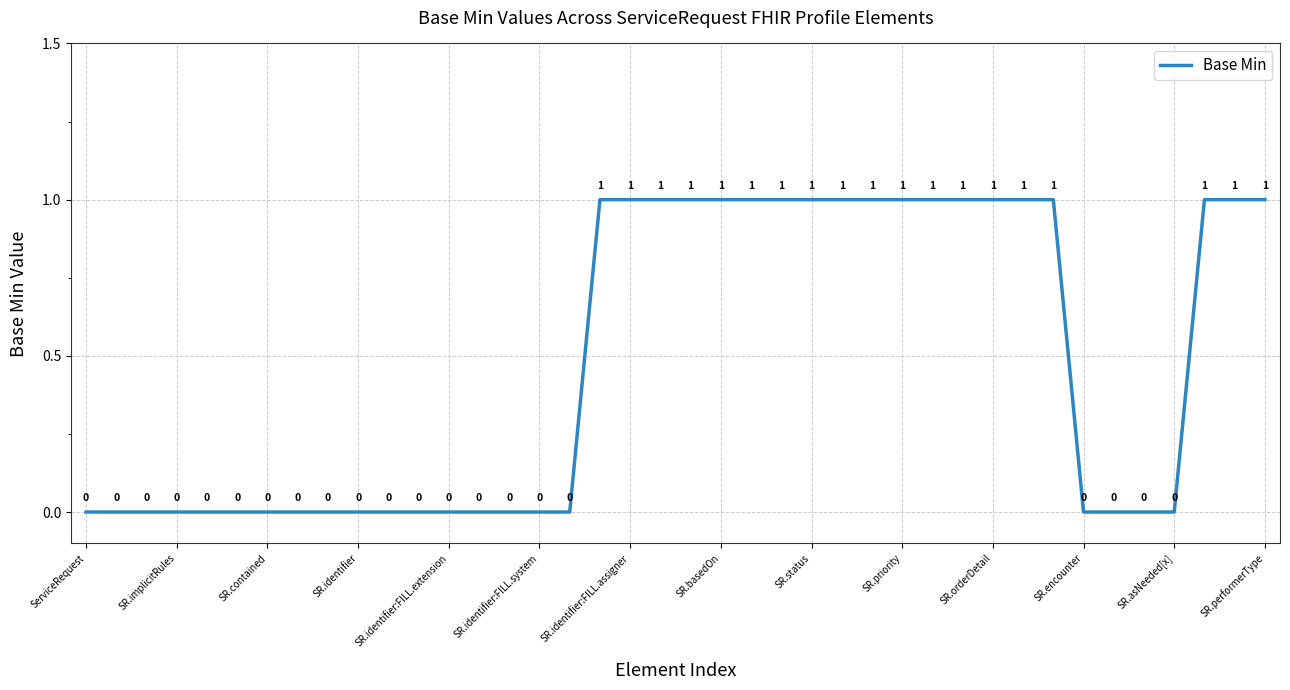

How many lines are shown in the chart?

1